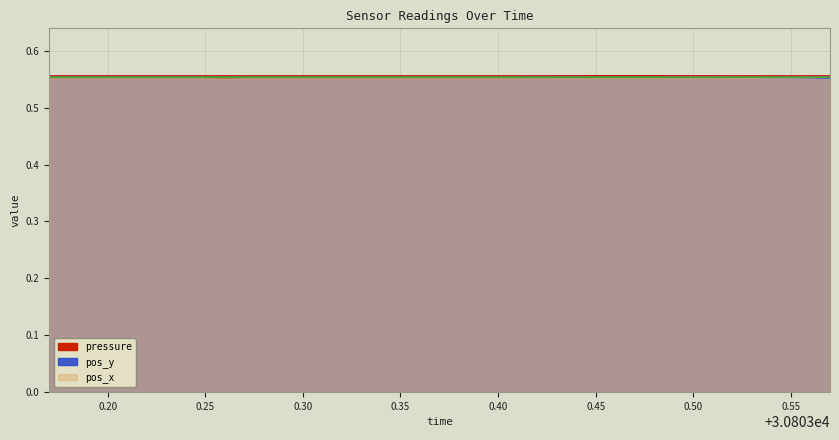

What are all the series names shown in the legend?

pressure, pos_x, pos_y